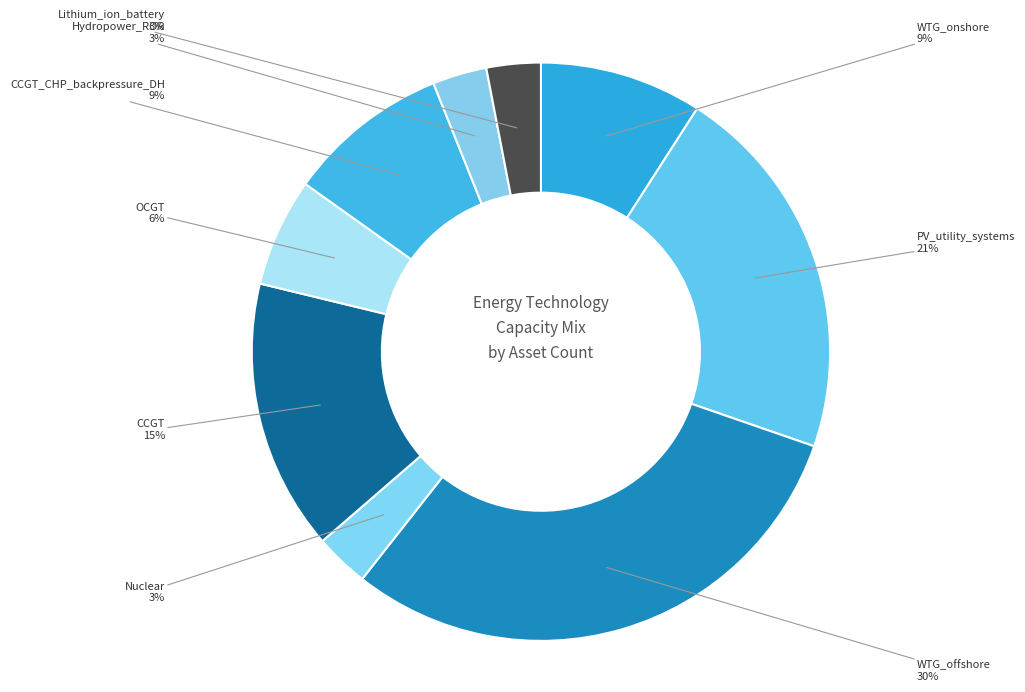

To the nearest percent, what is the average slice percentage?

11%